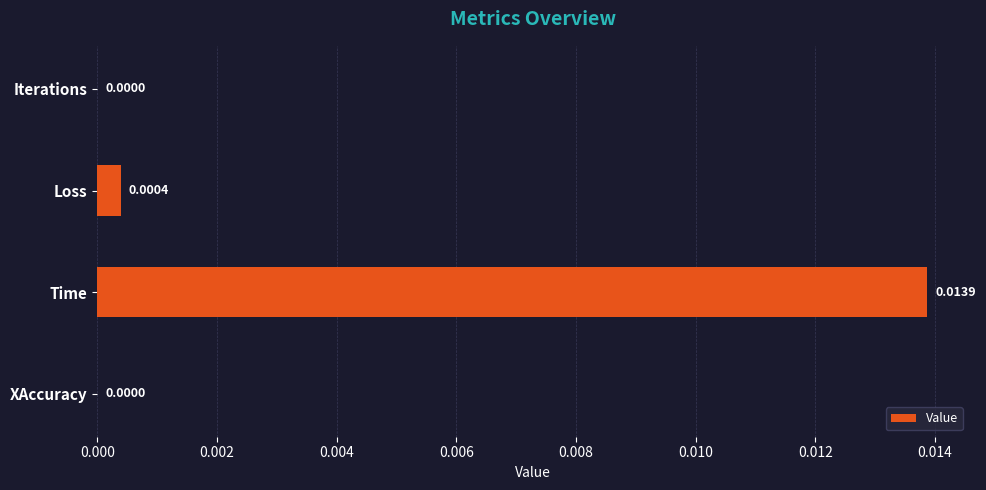

How many series are shown in this chart?

1